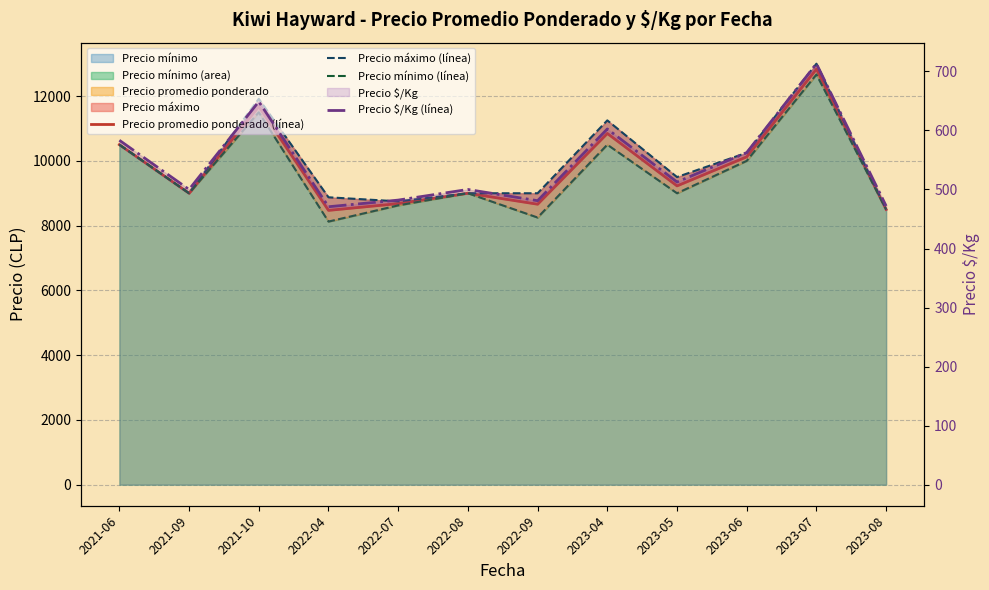

Rank the categories by Precio máximo (línea) value from lowest to highest.

2023-08, 2022-07, 2022-04, 2021-09, 2022-08, 2022-09, 2023-05, 2023-06, 2021-06, 2023-04, 2021-10, 2023-07